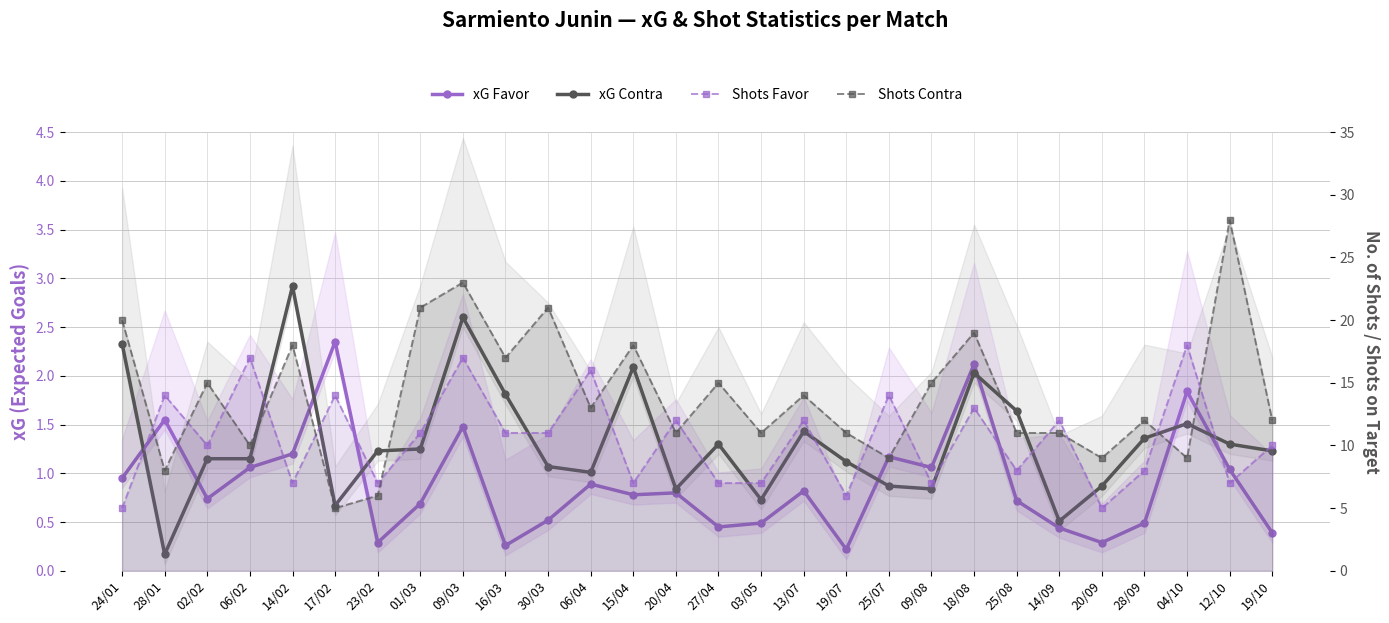

Which series ends up on top after the final intersection of xG Contra and xG Favor?

xG Contra